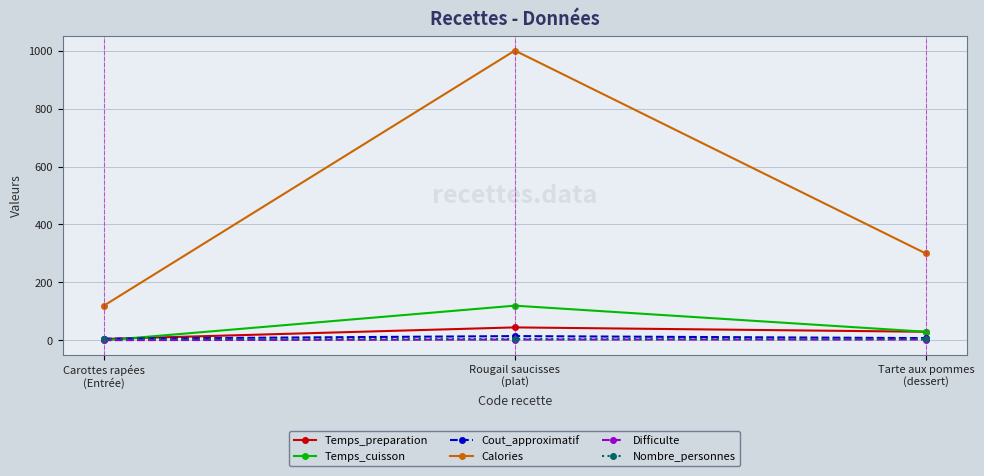

Which series has the largest total across all categories?

Calories